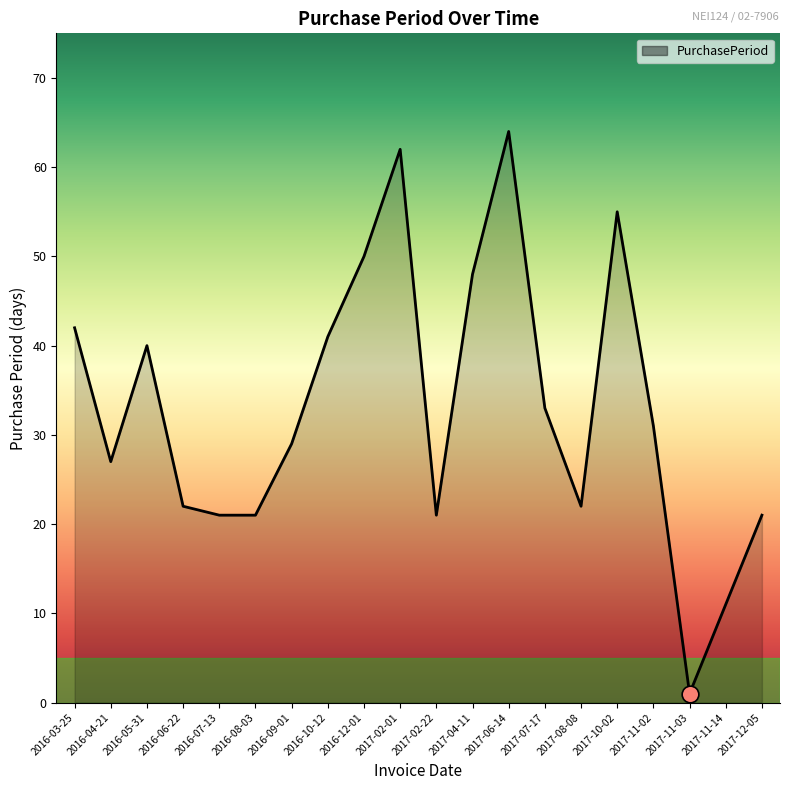

Read the value at 2016-09-01, to the nearest 5.

30